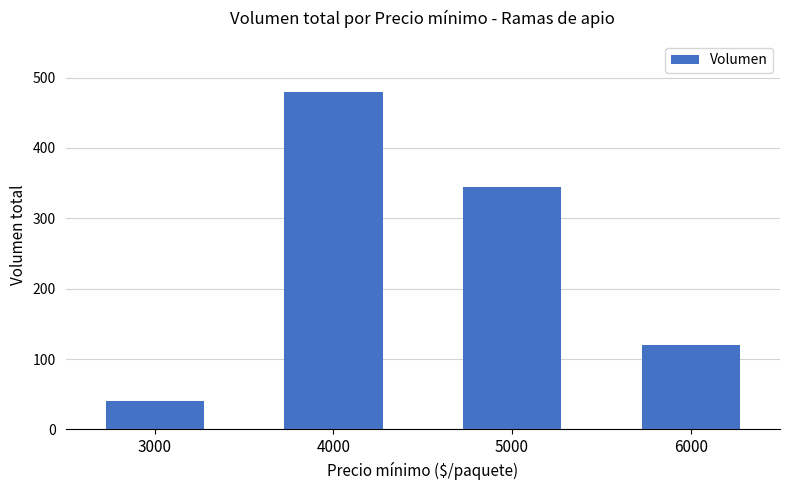

How many values are between 120 and 480?

3